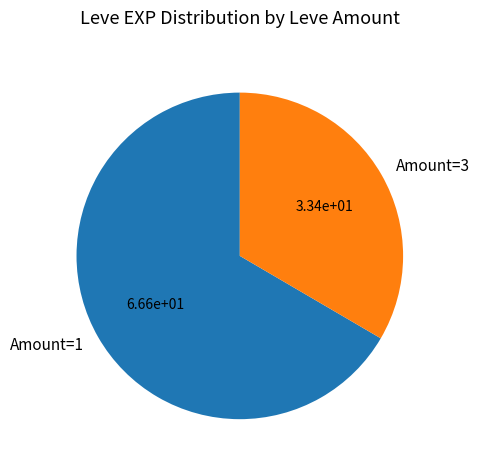

Which category accounts for the majority?

Amount=1